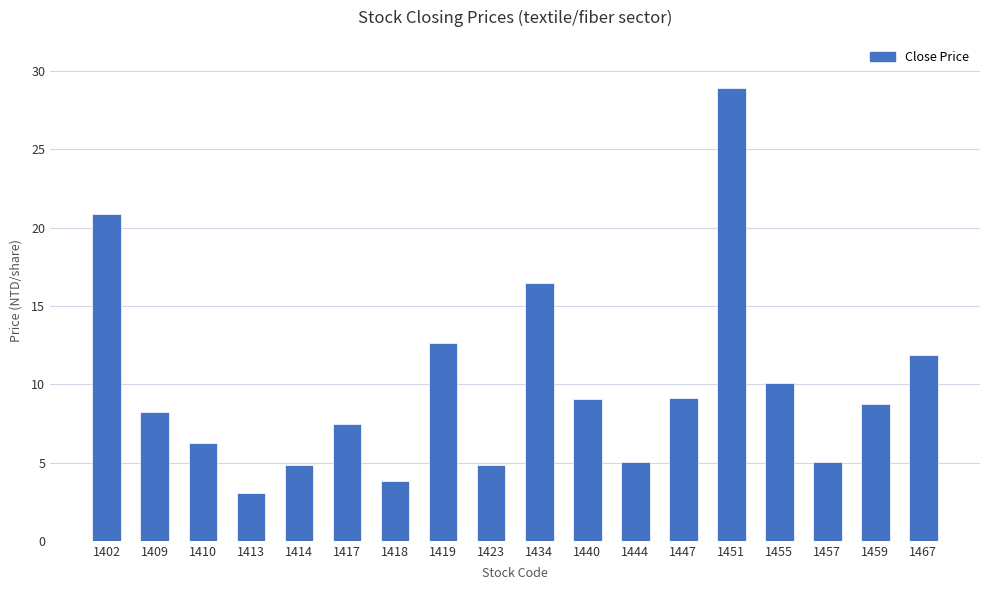

What is the change in value from 1402 to 1419?

-8.2